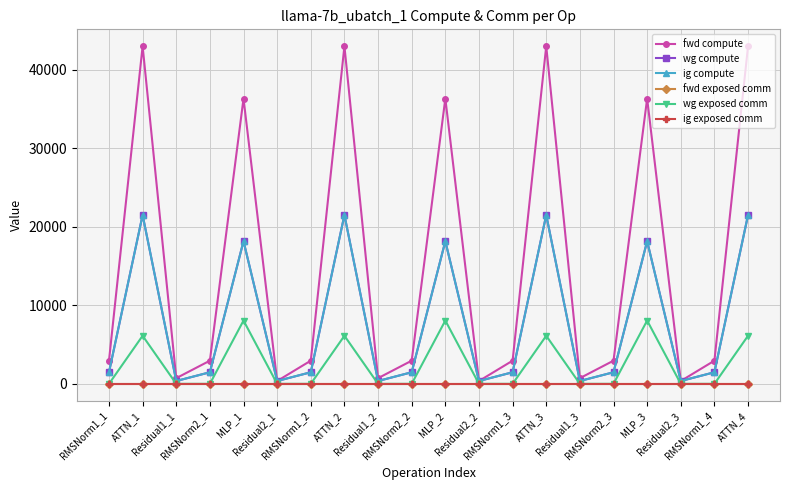

What is the total value across all series at RMSNorm2_1?

5898.2